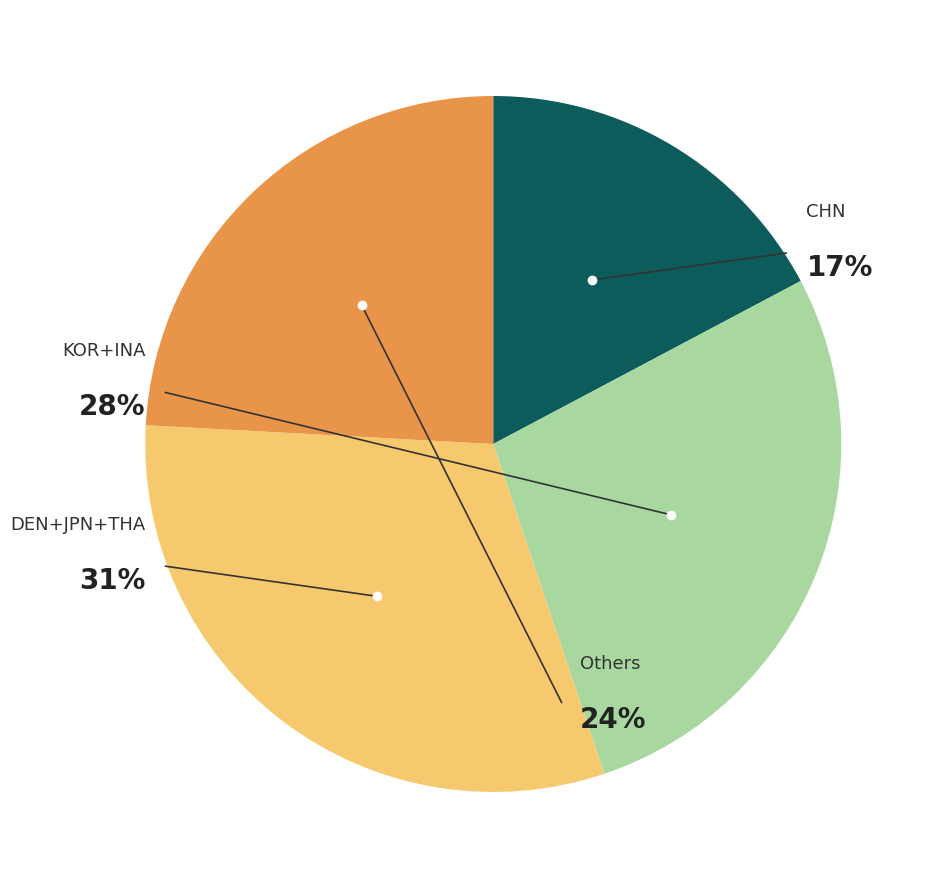

To the nearest percent, what portion does CHN represent?

17%